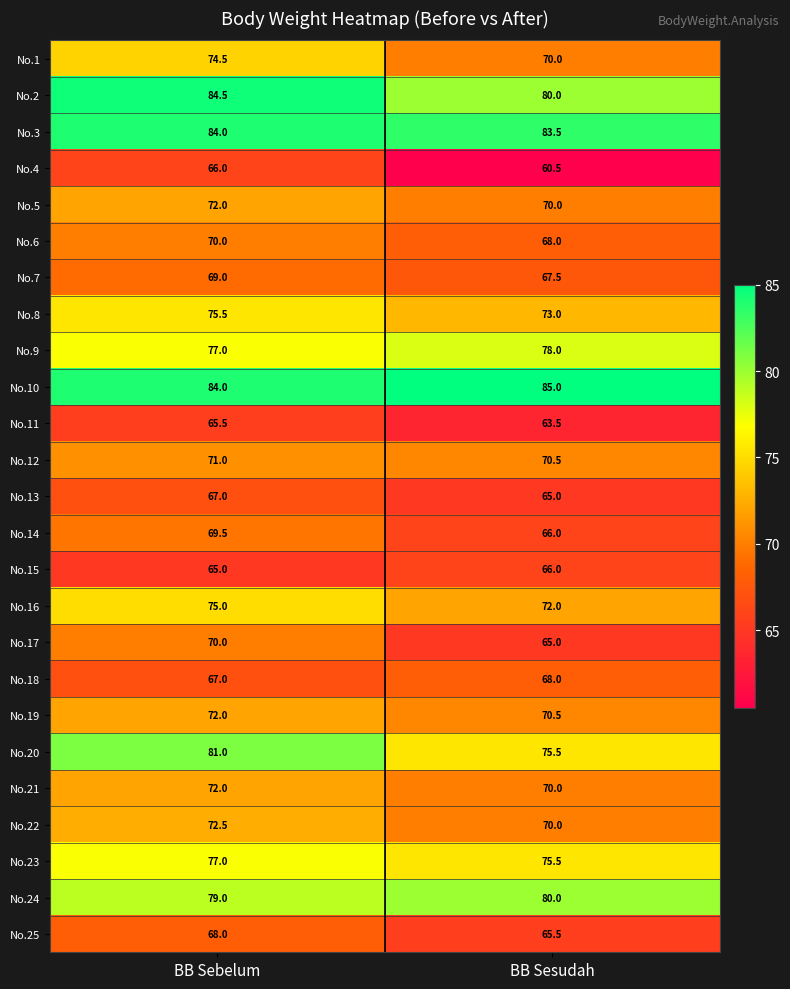

At how many categories does at least one series exceed 67?

2